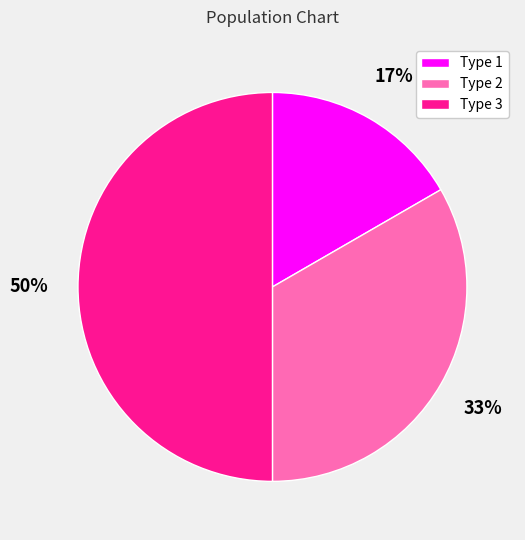

Approximately how many times larger is the value at Type 2 compared to Type 3?

0.7